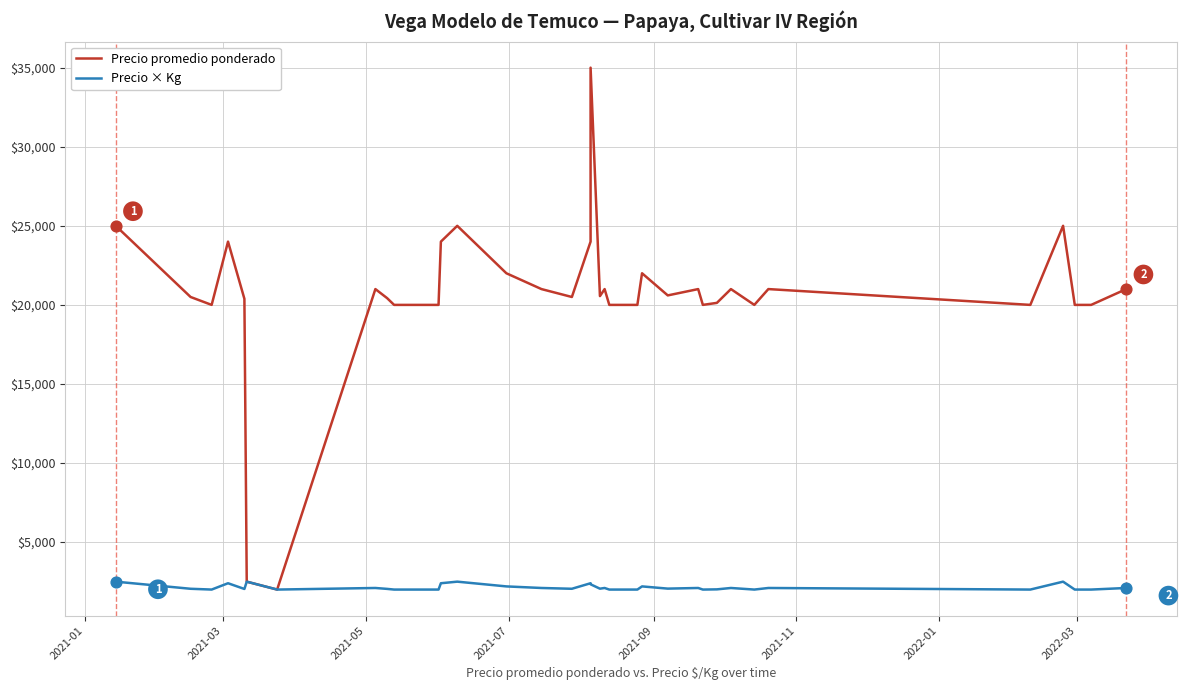

What are all the series names shown in the legend?

Precio promedio ponderado, Precio × Kg